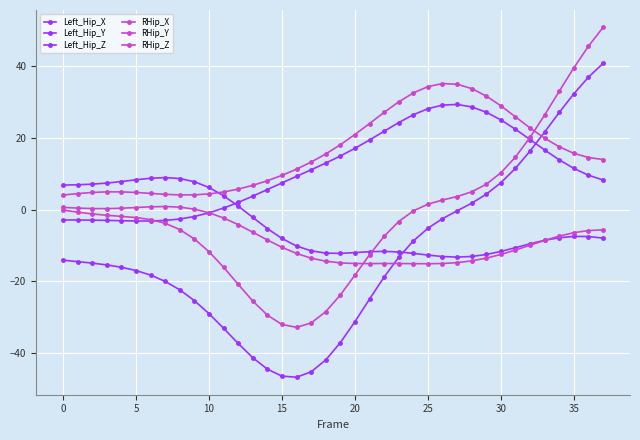

How many series are shown in this chart?

6